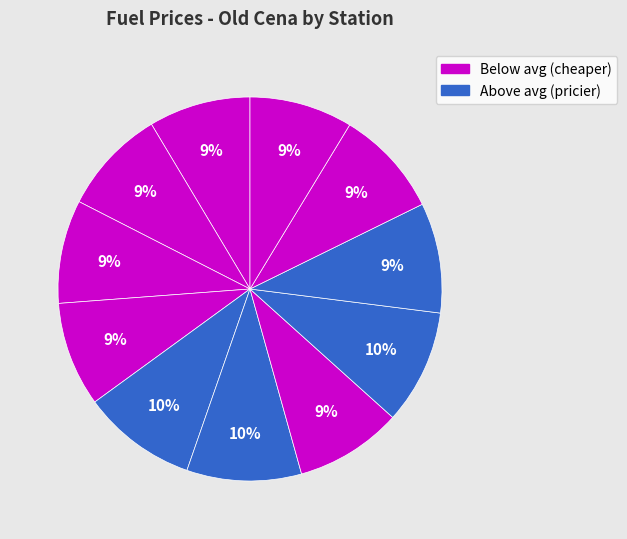

Rank the categories by value from highest to lowest.

Shell Olomoucká, MOL Olomoucká, OMV IKEA, EuroOil Opuštěná, AVIA, Benzina Albert Modřice, Tesco, Makro, Globus, Eurobit, TankONO